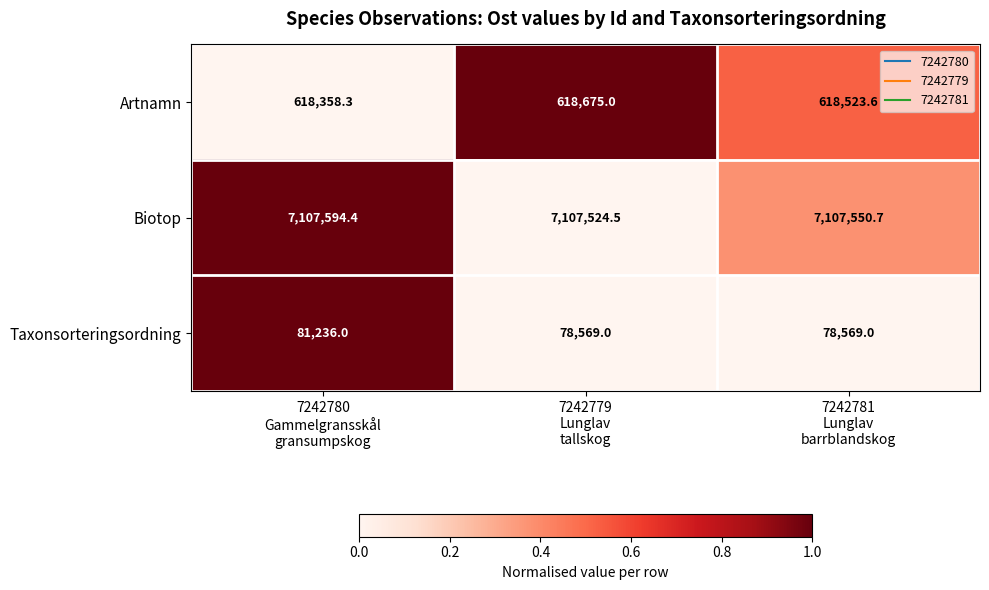

What is the average value of the Artnamn series?

618519.0